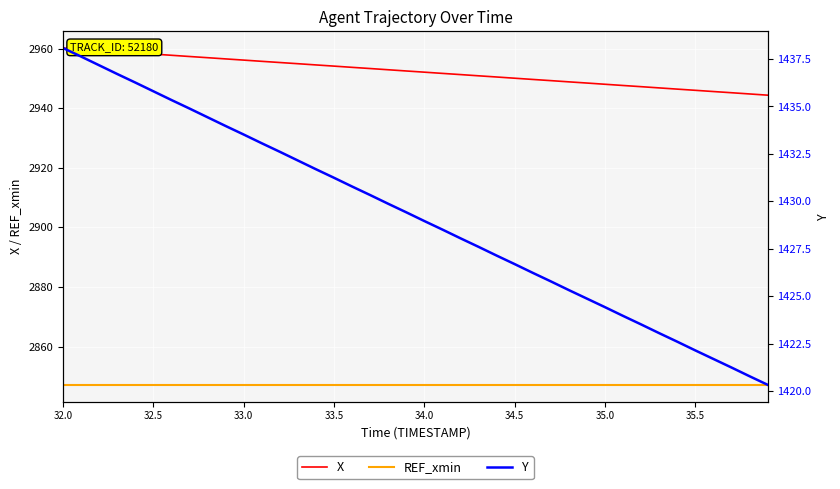

Is this an area chart (filled region under the line)?

No